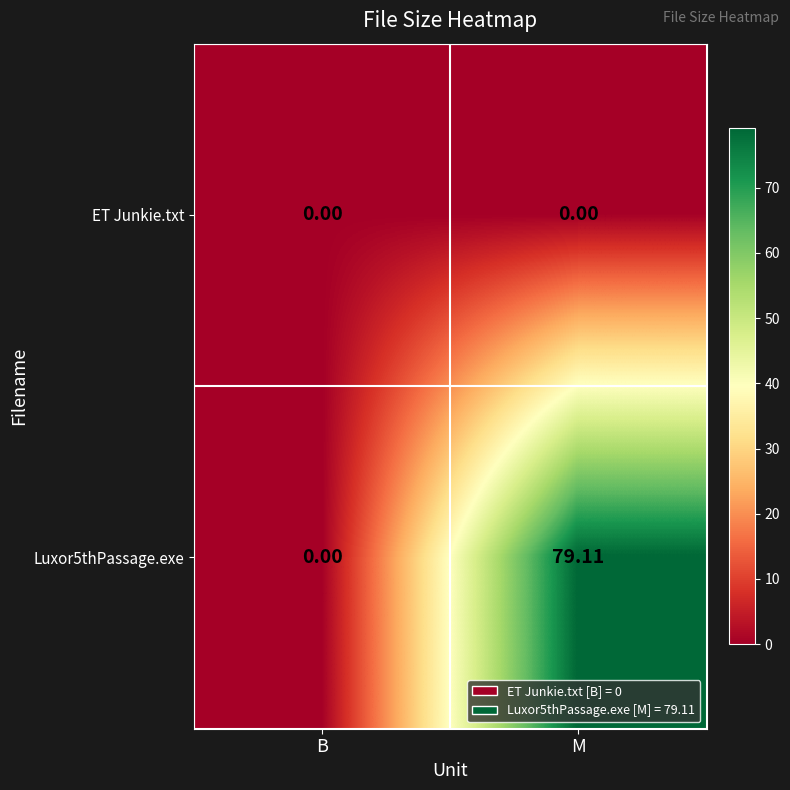

At which label is Luxor5thPassage.exe closest to 39?

B